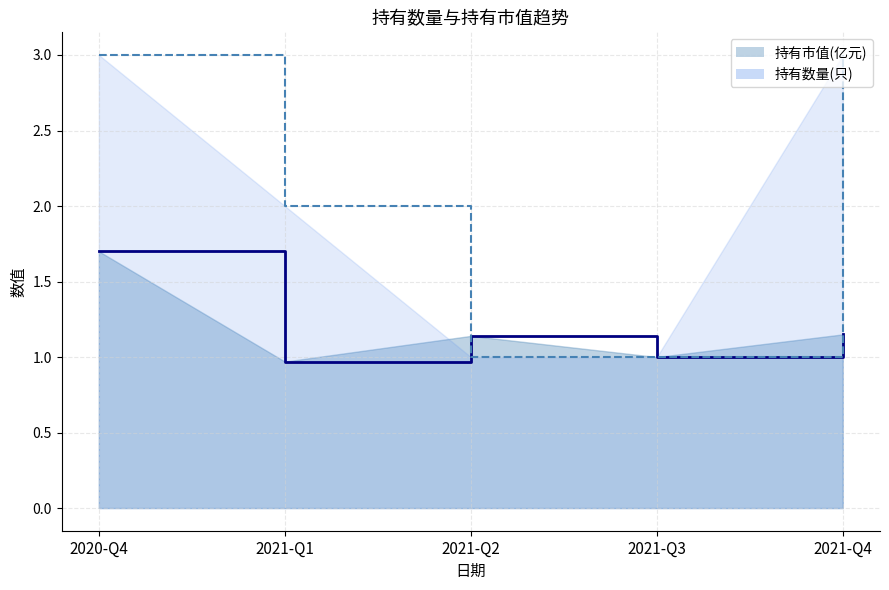

What is the sum of the 持有市值(亿元) values at 2021-Q4 and 2021-Q1?

2.1